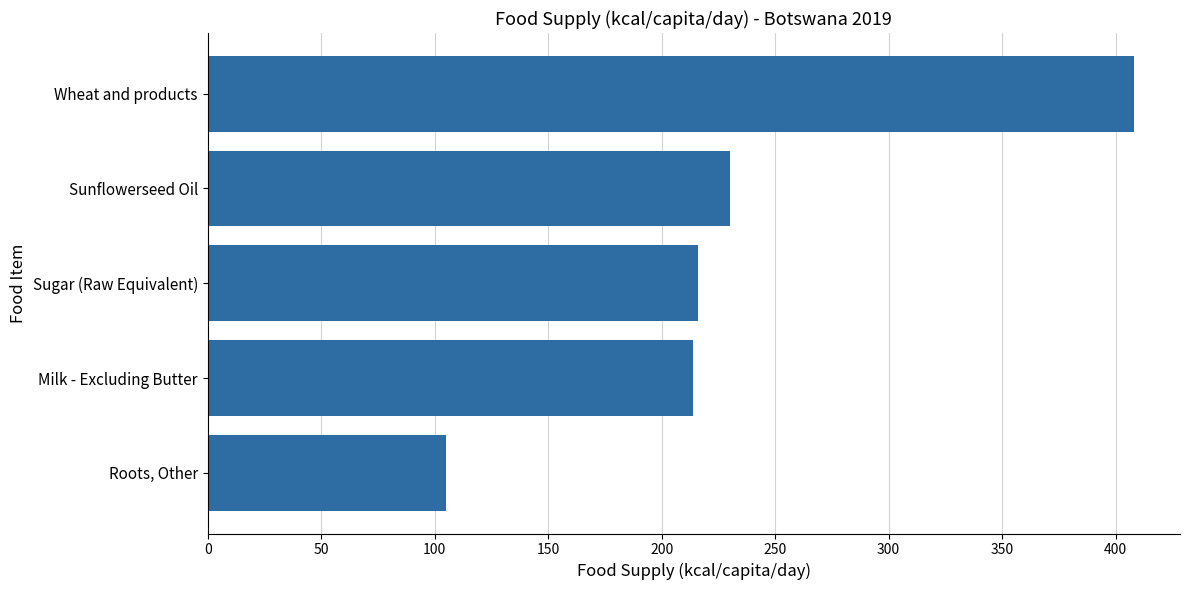

True or false: the data shows 401 at Sunflowerseed Oil.

False